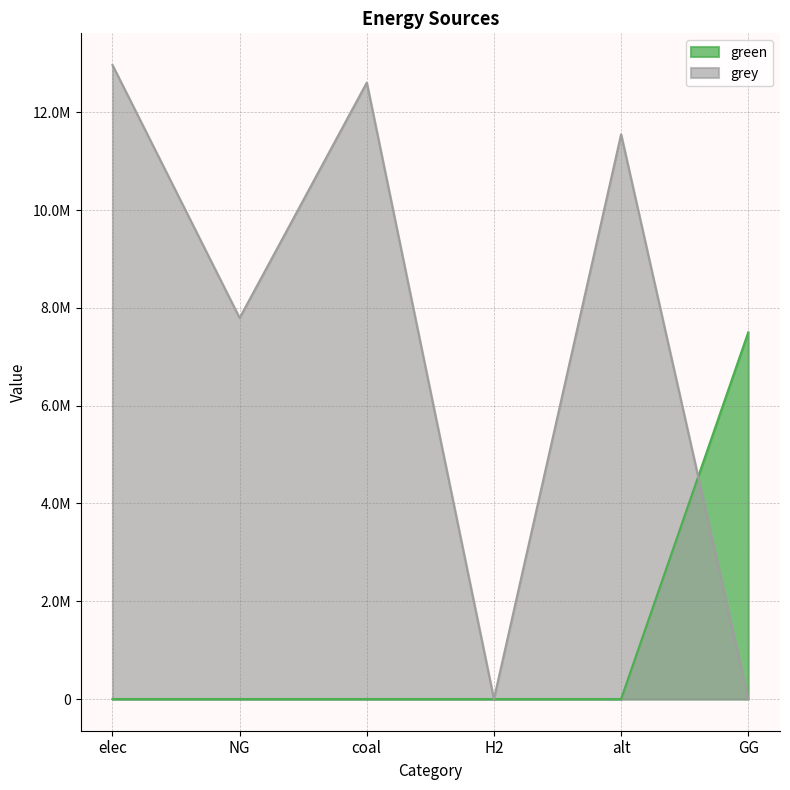

At which category does grey reach its first local valley?

NG